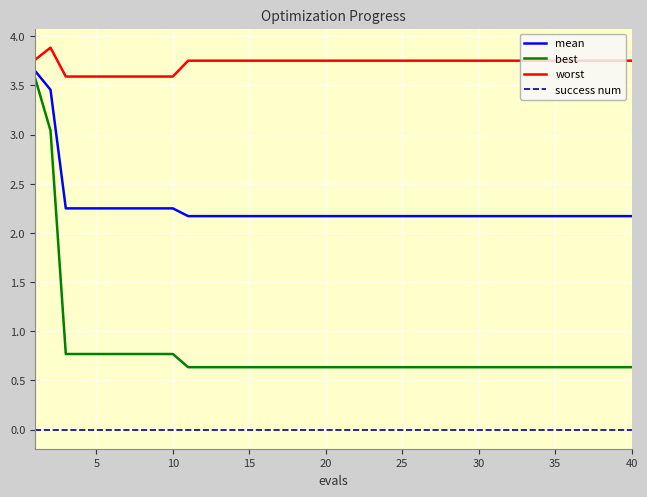

True or false: worst and mean cross at least once.

False